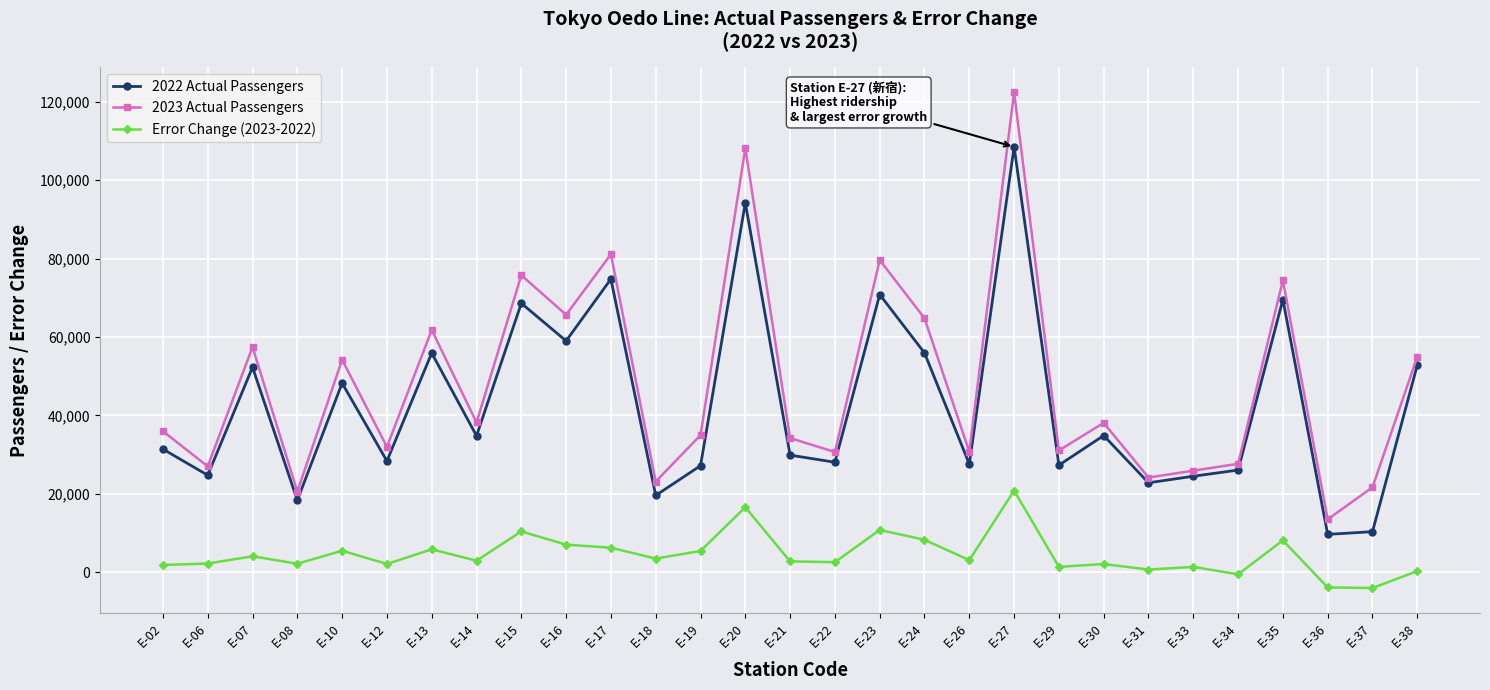

Which series has the widest spread of values?

2023 Actual Passengers